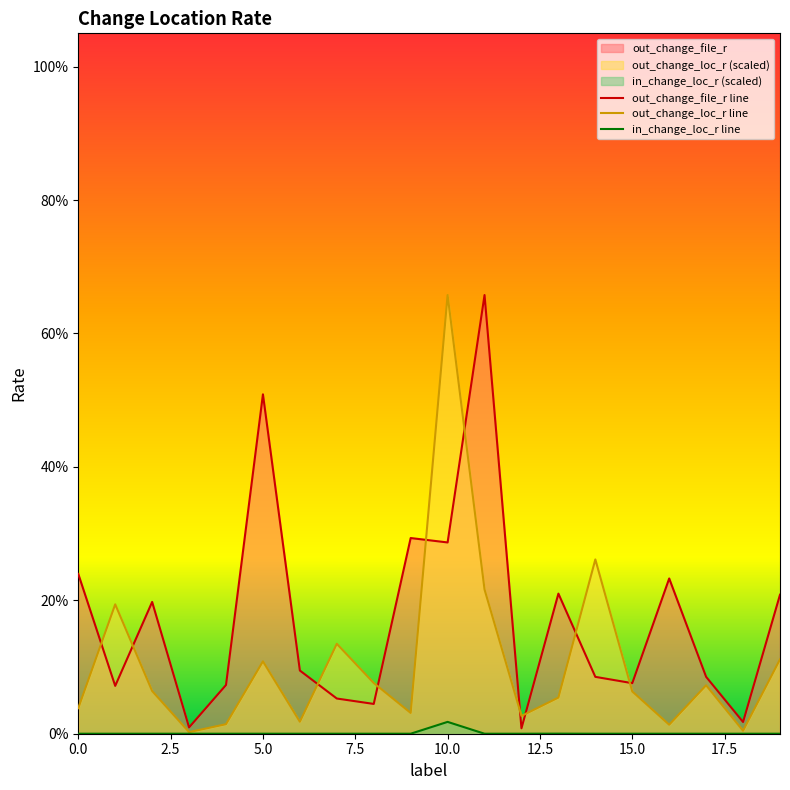

Reading left to right, extract all data points from this chart.

out_change_loc_r: 0.0	0.2	0.1	0.0	0.0	0.1	0.0	0.1	0.1	0.0	0.7	0.2	0.0	0.1	0.3	0.1	0.0	0.1	0.0	0.1
in_change_loc_r: 0.0	0.0	0.0	0.0	0.0	0.0	0.0	0.0	0.0	0.0	0.0	0.0	0.0	0.0	0.0	0.0	0.0	0.0	0.0	0.0
out_change_file_r: 0.2	0.1	0.2	0.0	0.1	0.5	0.1	0.1	0.0	0.3	0.3	0.7	0.0	0.2	0.1	0.1	0.2	0.1	0.0	0.2